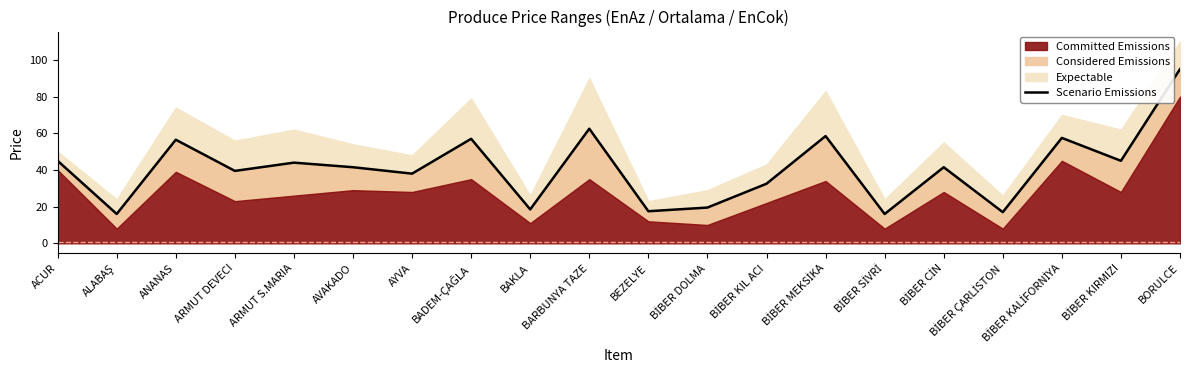

What is the label of the 11th point from the right?

BARBUNYA TAZE